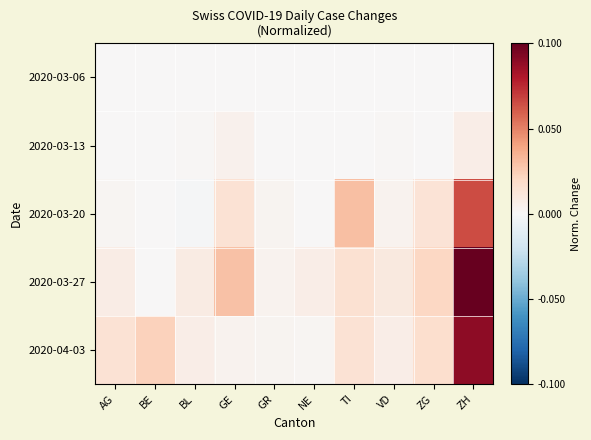

Reading left to right, list all the values displayed in this chart.

2020-03-06: AG=0.0	BE=0.0	BL=0.0	GE=0.0	GR=0.0	NE=0.0	TI=0.0	VD=0.0	ZG=0.0	ZH=0.0
2020-03-13: AG=0.0	BE=0.0	BL=0.0	GE=0.0	GR=0.0	NE=0.0	TI=0.0	VD=0.0	ZG=0.0	ZH=0.0
2020-03-20: AG=0.0	BE=0.0	BL=-0.0	GE=0.0	GR=0.0	NE=0.0	TI=0.0	VD=0.0	ZG=0.0	ZH=0.1
2020-03-27: AG=0.0	BE=0.0	BL=0.0	GE=0.0	GR=0.0	NE=0.0	TI=0.0	VD=0.0	ZG=0.0	ZH=0.1
2020-04-03: AG=0.0	BE=0.0	BL=0.0	GE=0.0	GR=0.0	NE=0.0	TI=0.0	VD=0.0	ZG=0.0	ZH=0.1